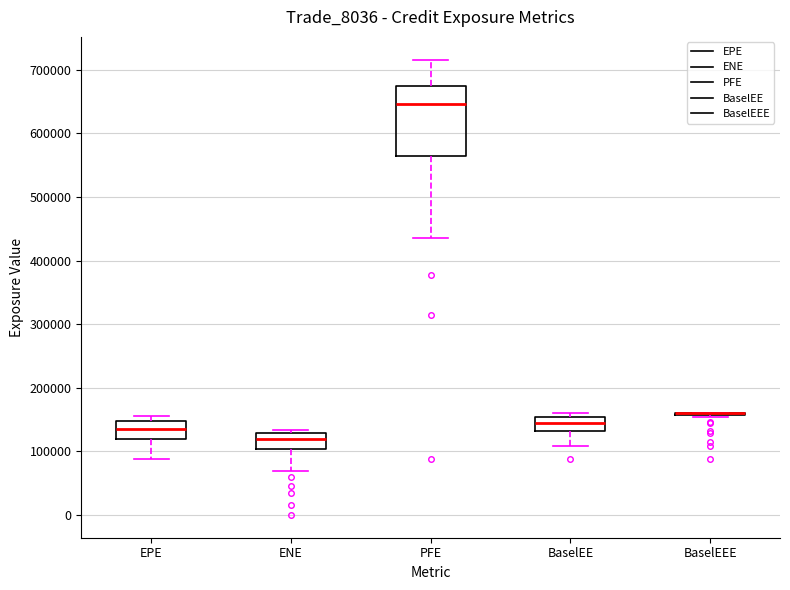

Reading left to right, read every box against the y-axis: the position of its median line, the range the box covers, and the ends of its whiskers. The values are not printed on the chart, so give them approximately, as read against the axis.

EPE: median 130000, box 120000 to 150000, whiskers 90000 to 160000
ENE: median 120000, box 100000 to 130000, whiskers 70000 to 130000 (just above the box's upper edge)
PFE: median 650000, box 560000 to 670000, whiskers 440000 to 720000
BaselEE: median 140000, box 130000 to 150000, whiskers 110000 to 160000
BaselEEE: box collapsed to a line at 160000, whiskers 150000 to 160000